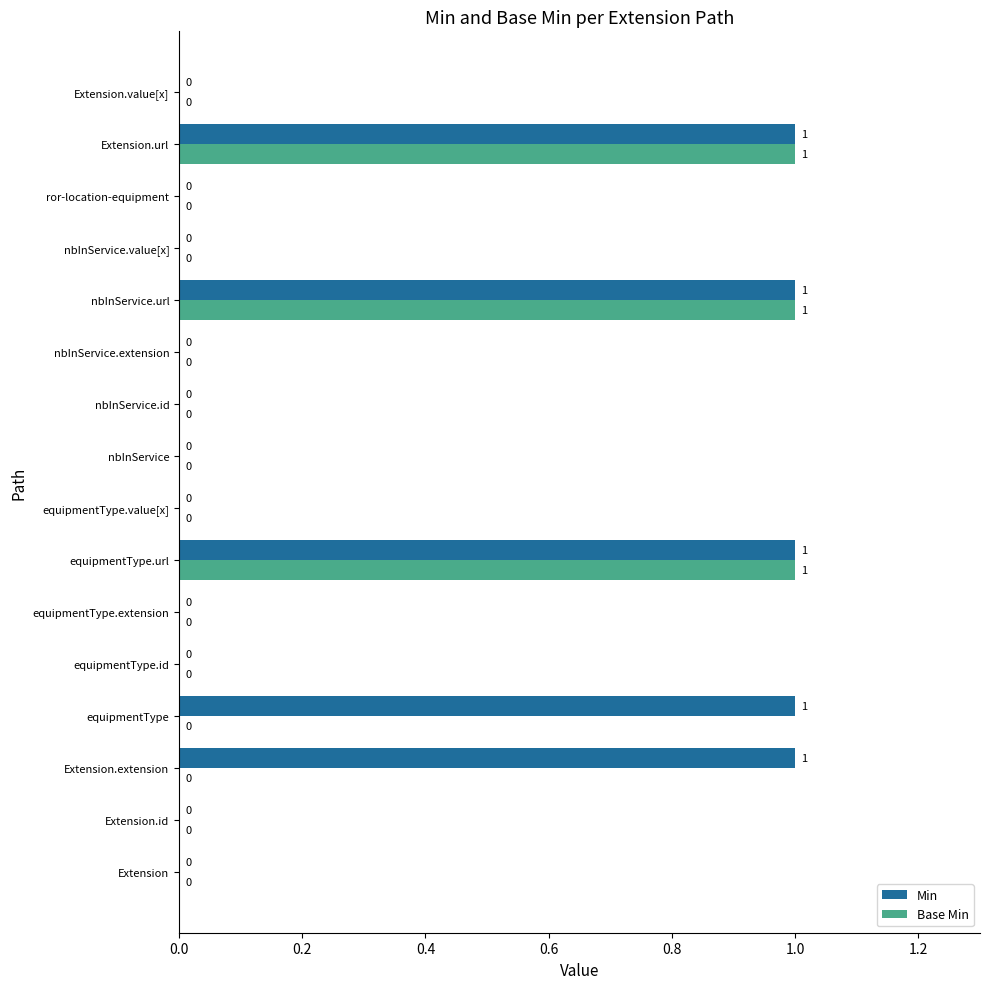

Which series changed the most between Extension.extension and ror-location-equipment?

Min